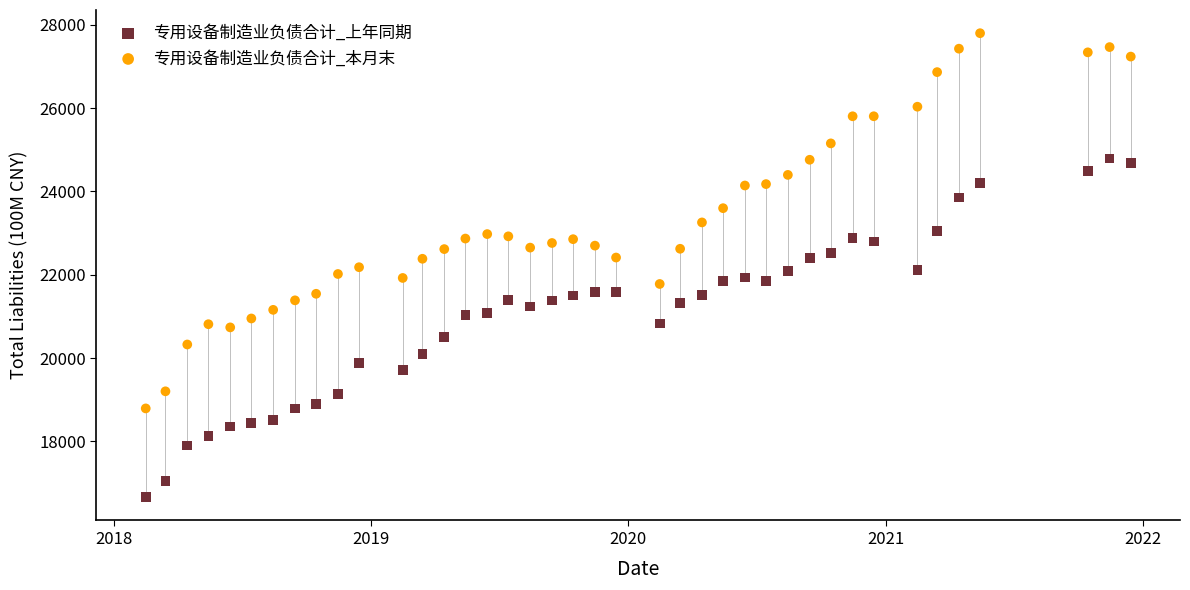

Which series contains the highest Y value?

专用设备制造业负债合计_本月末